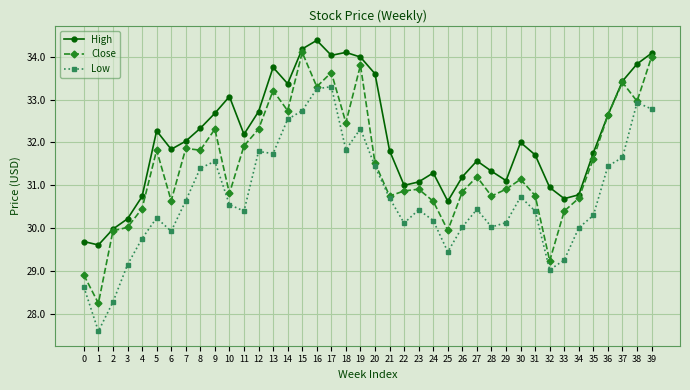

What are all the series names shown in the legend?

High, Close, Low